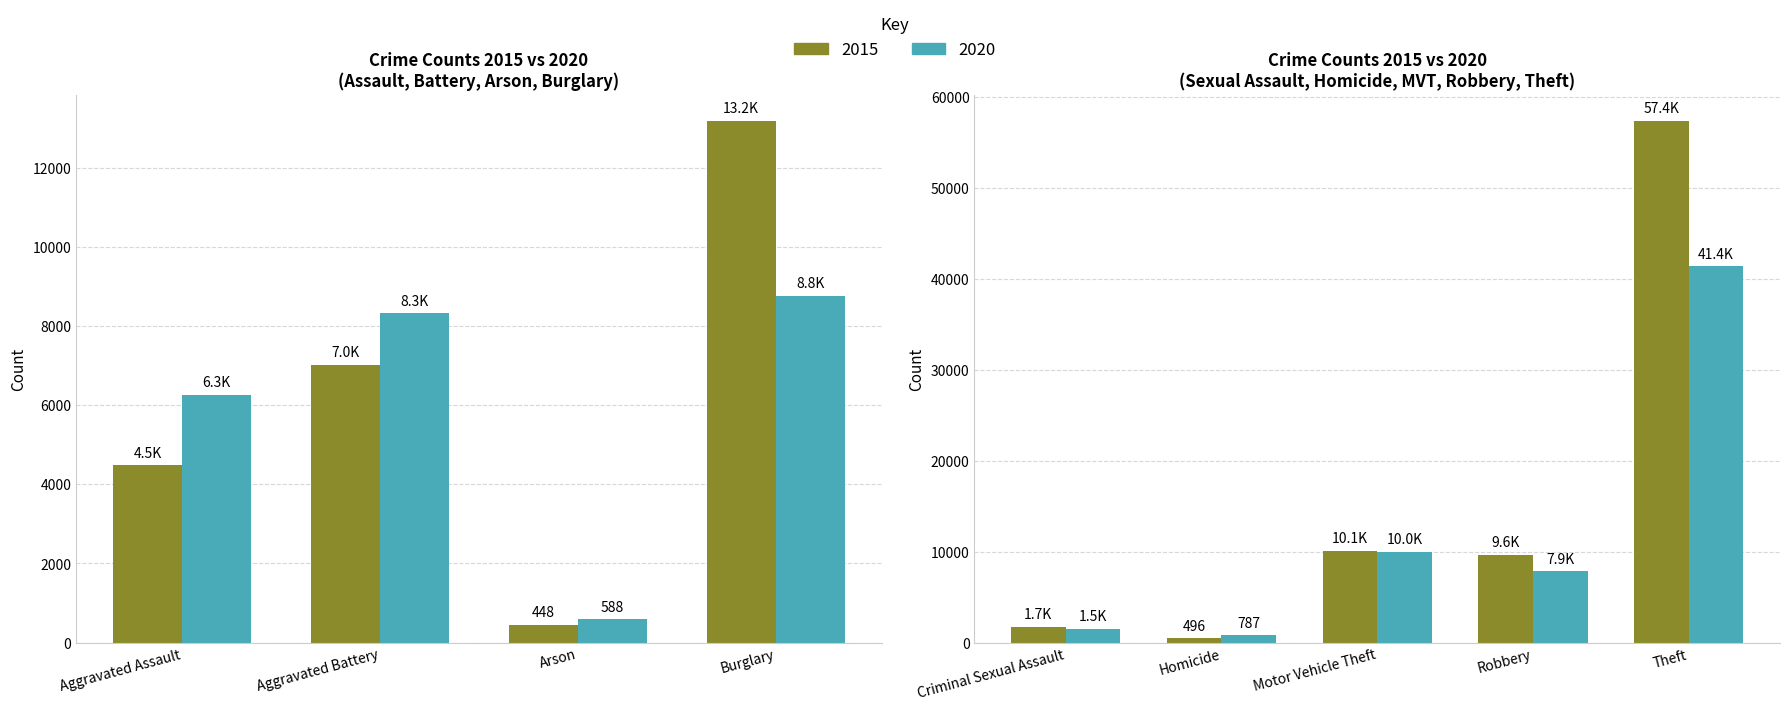

The value of 2020 at Homicide is 787. True or false?

True